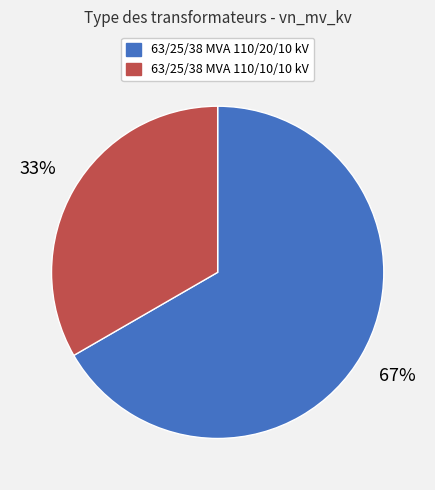

To the nearest percent, what is the combined percentage of 63/25/38 MVA 110/10/10 kV and 63/25/38 MVA 110/20/10 kV?

100%